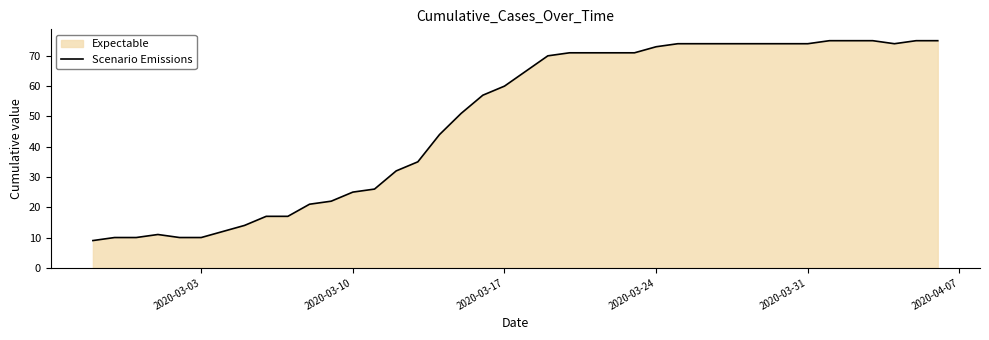

What is the maximum value shown in the chart?

75